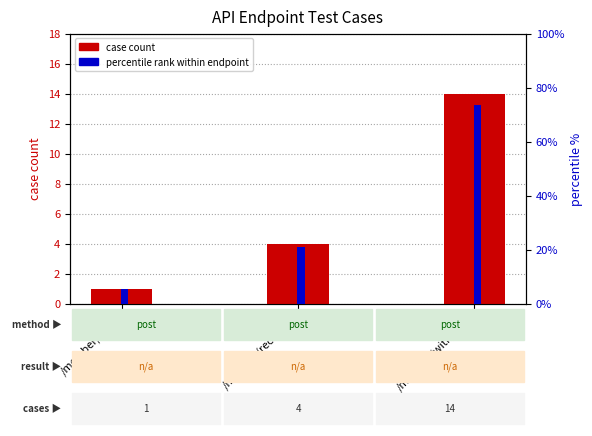

What is the approximate value of percentile rank within endpoint at /member/login?

5.3